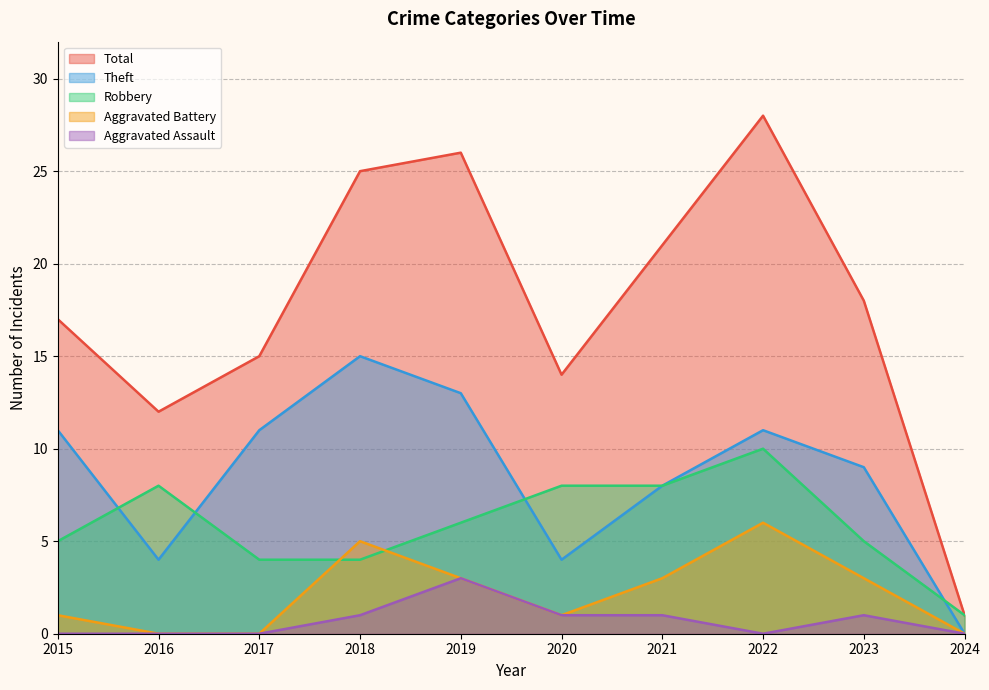

True or false: Total has more than 0 points higher than both neighbors.

True